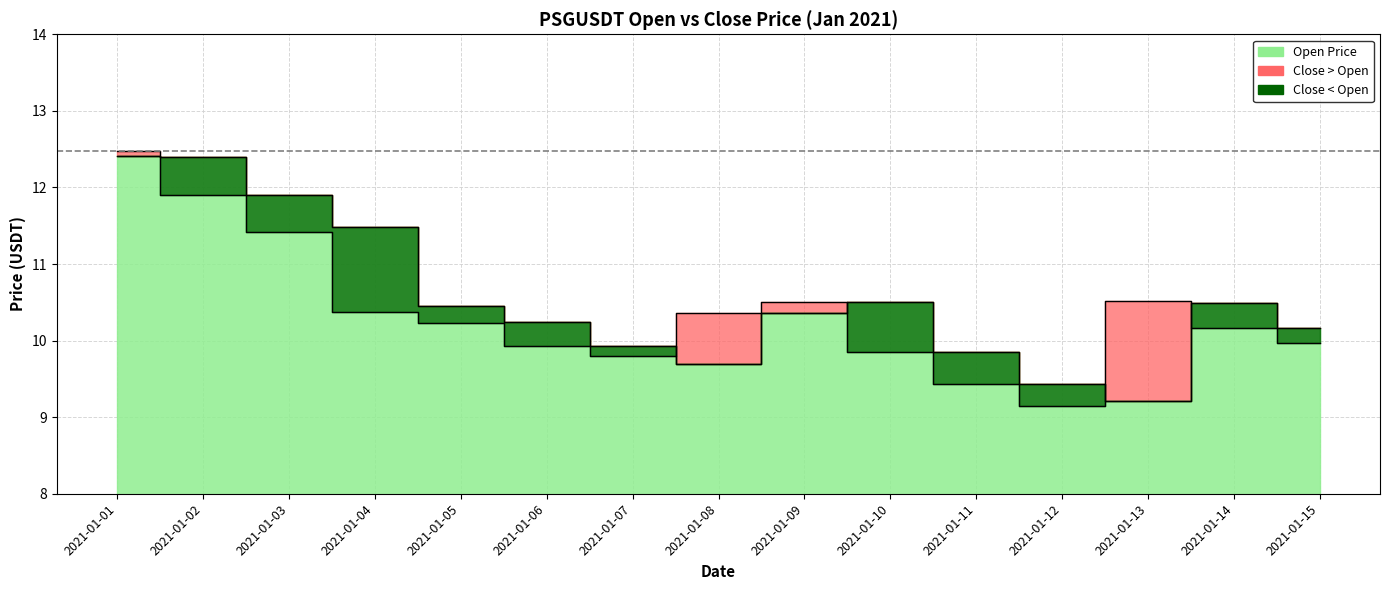

True or false: close and open intersect in this chart.

True